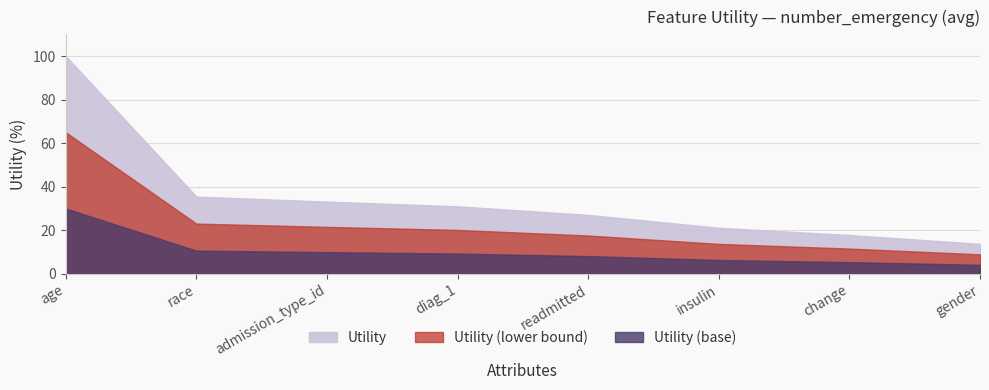

Reading left to right, what are all the values shown in this chart?

age=100.0	race=35.5	admission_type_id=33.2	diag_1=31.0	readmitted=27.1	insulin=21.1	change=17.8	gender=13.7